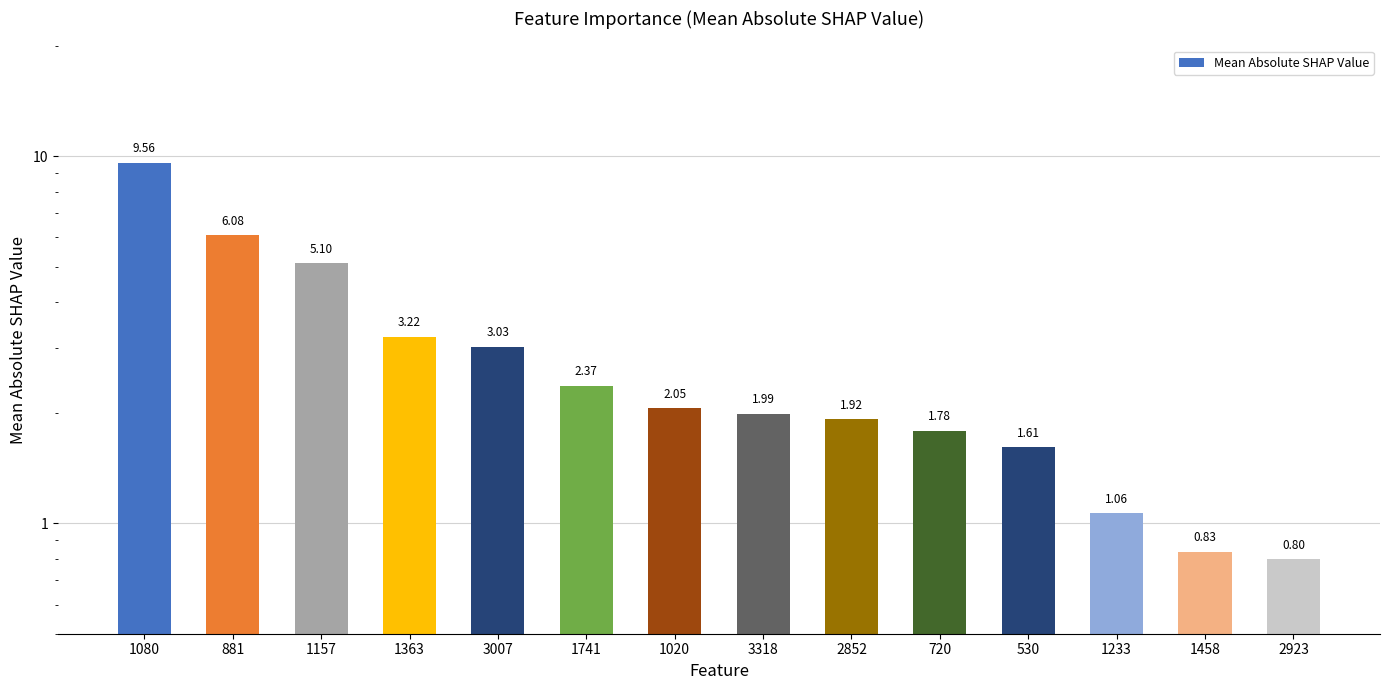

What position from the right is 1080?

14